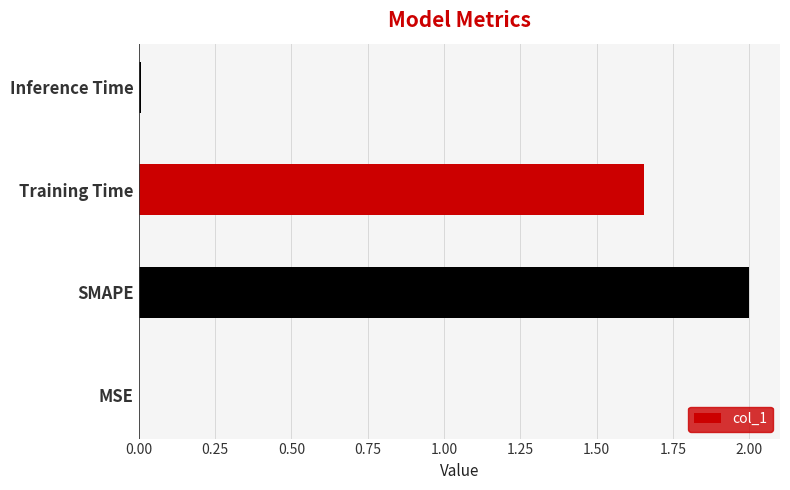

What is the sum of all values?

3.7